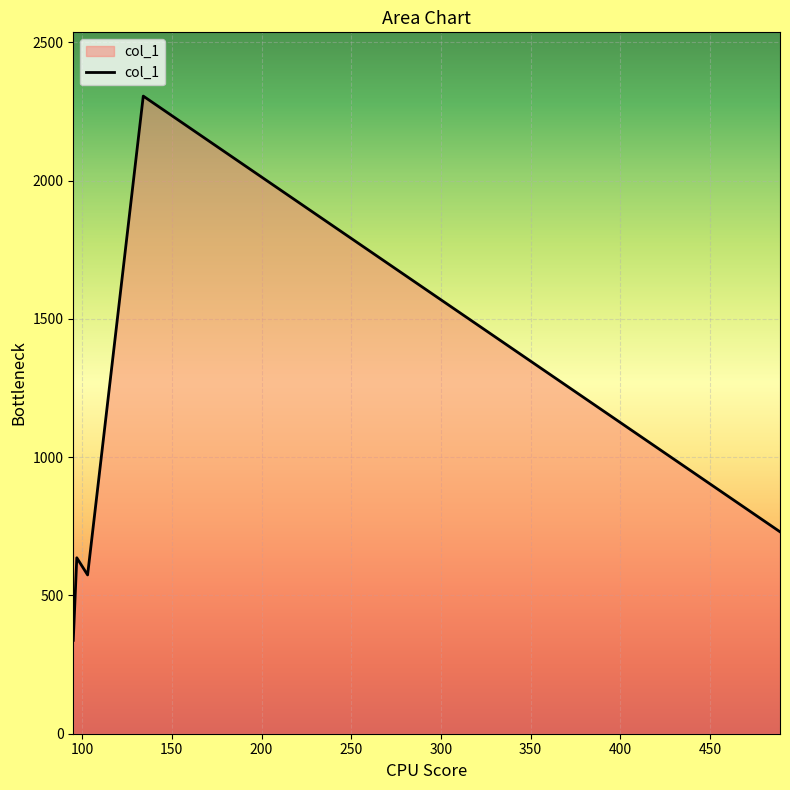

What is the maximum value shown in the chart?

2305.9